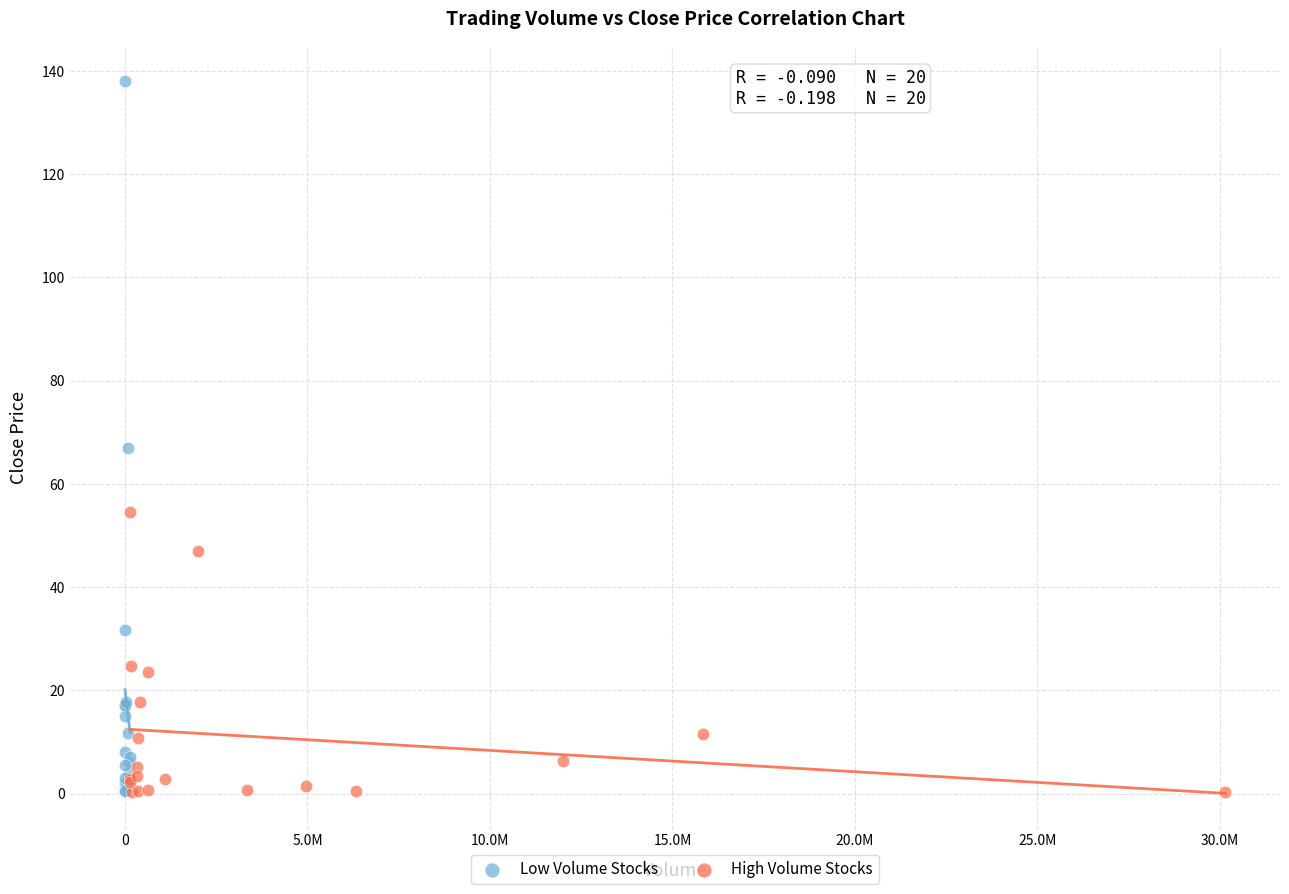

Which series contains the highest Y value?

Low Volume Stocks